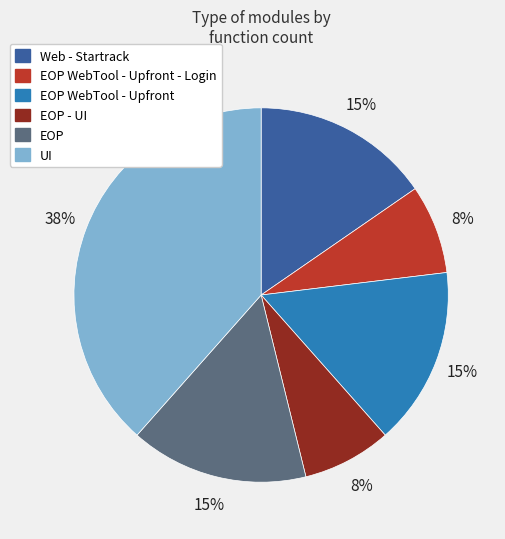

True or false: EOP WebTool - Upfront - Login accounts for 1% of the total.

False